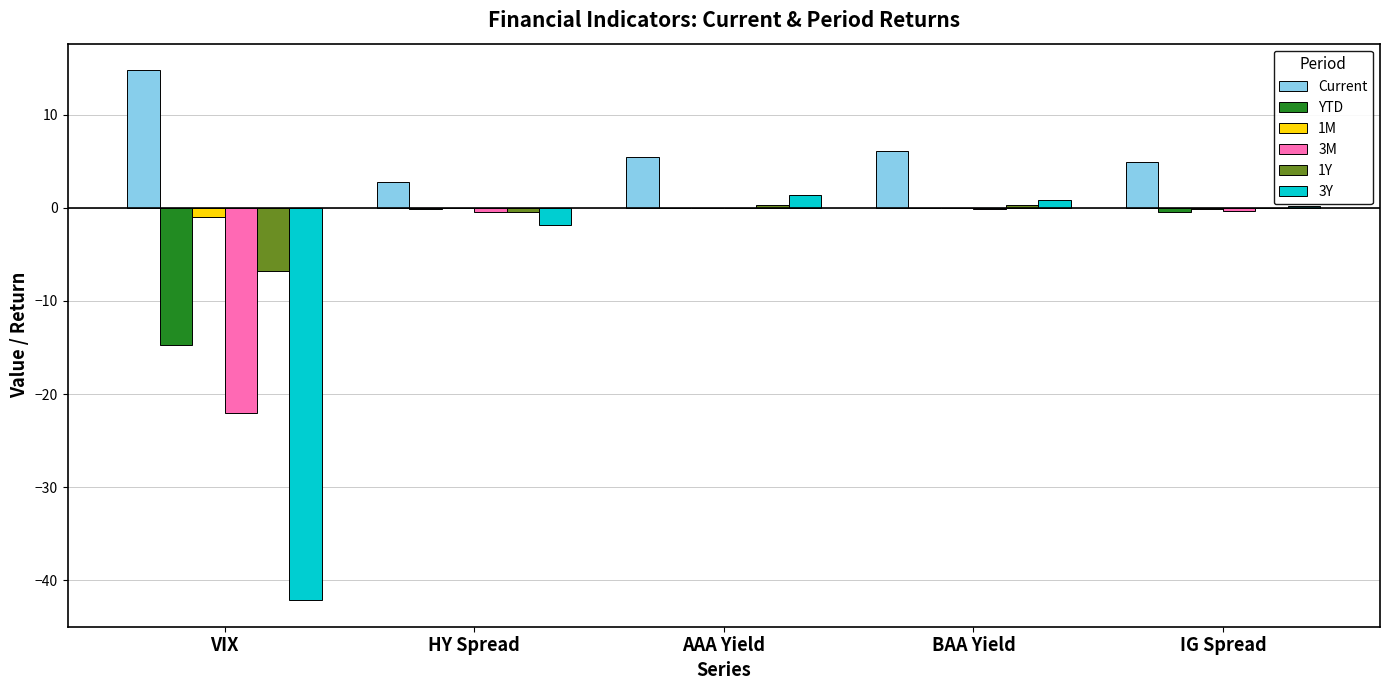

At which category does the chart reach its peak across all series?

VIX